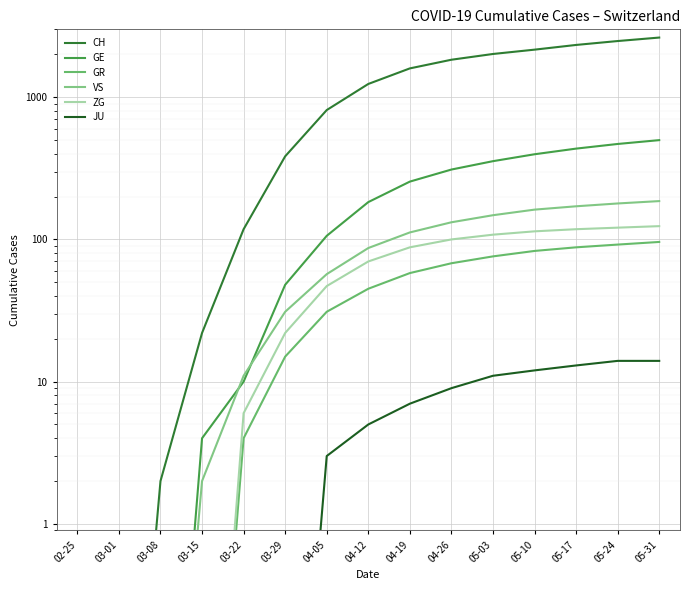

Which category has the lowest value in the JU series?

02-25